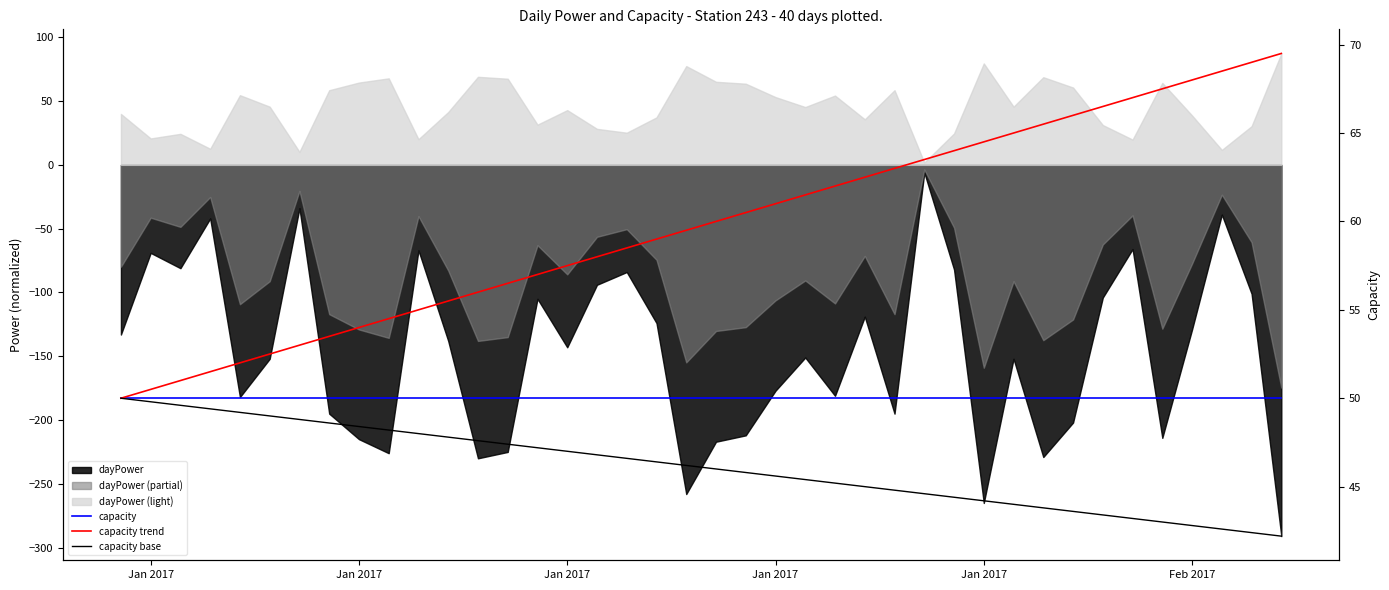

What is the minimum value for capacity trend?

50.0